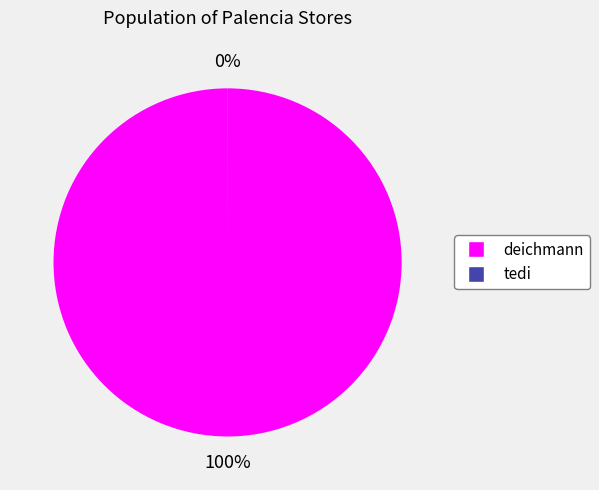

Which slice is the largest?

deichmann